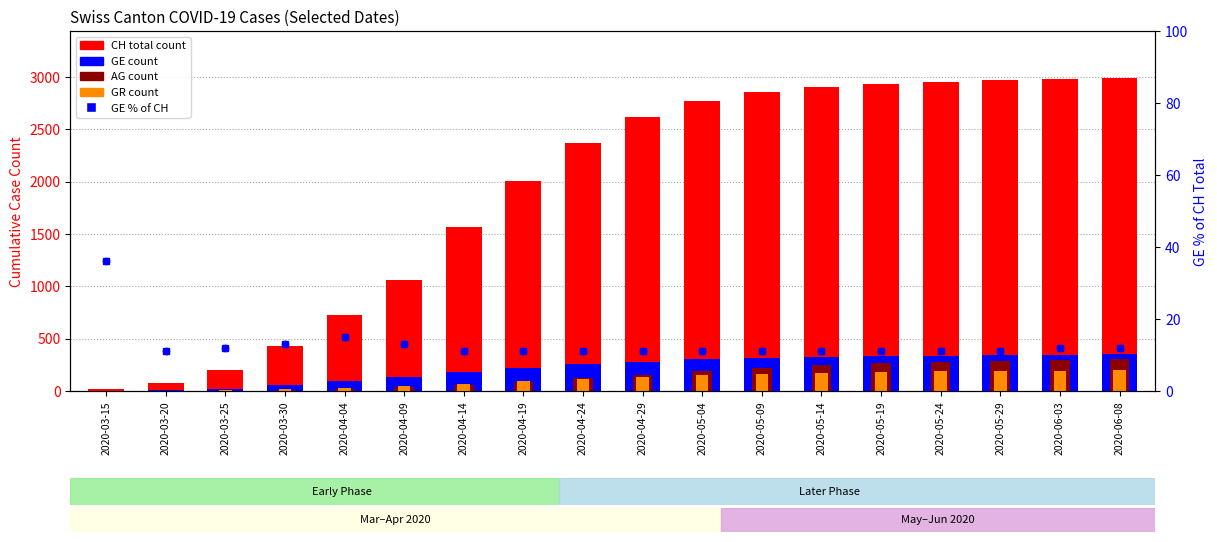

At which category is the sum across all series the highest?

2020-06-08